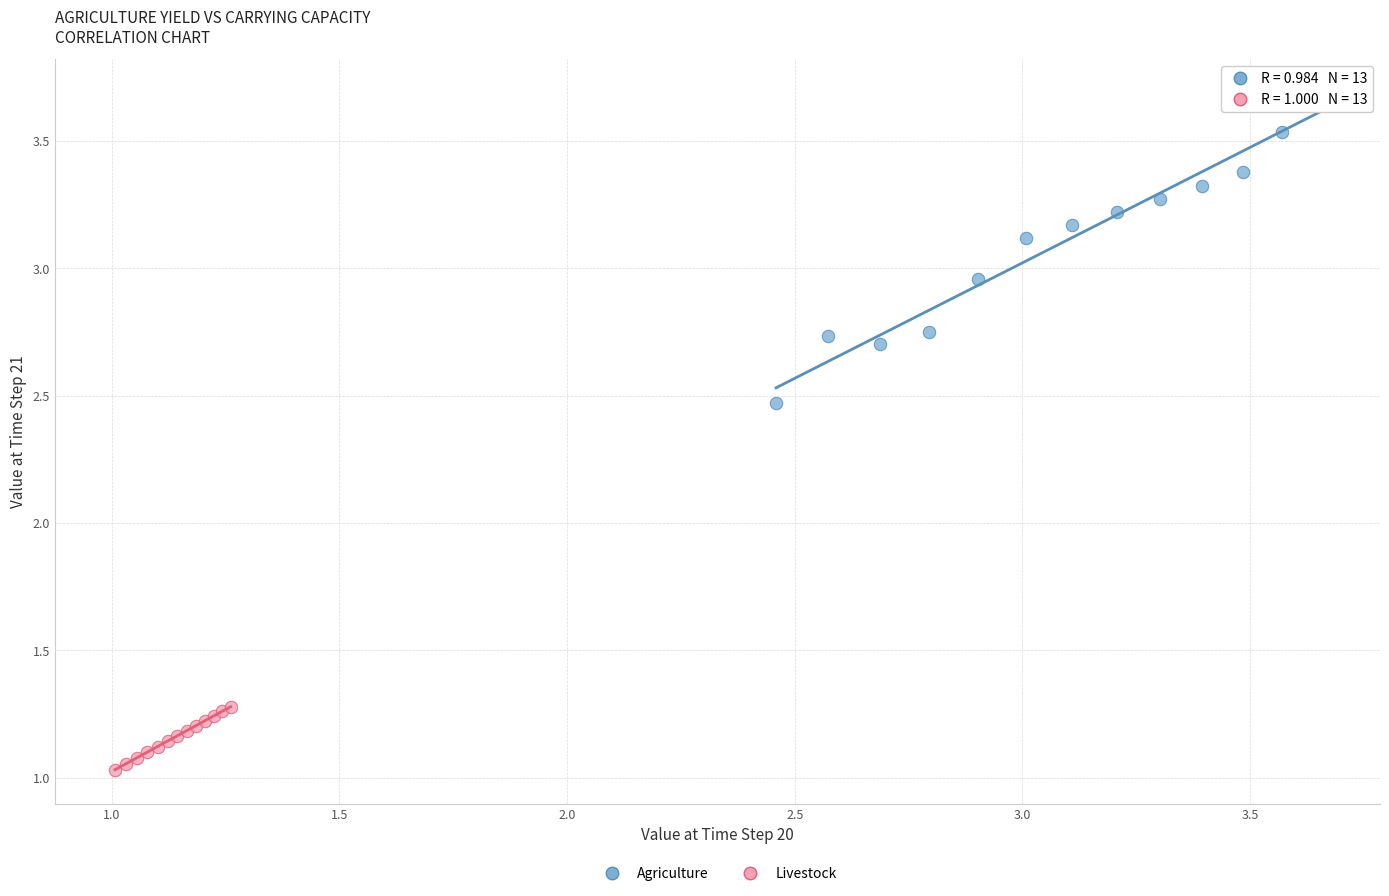

Which series reaches the maximum Y coordinate?

Agriculture